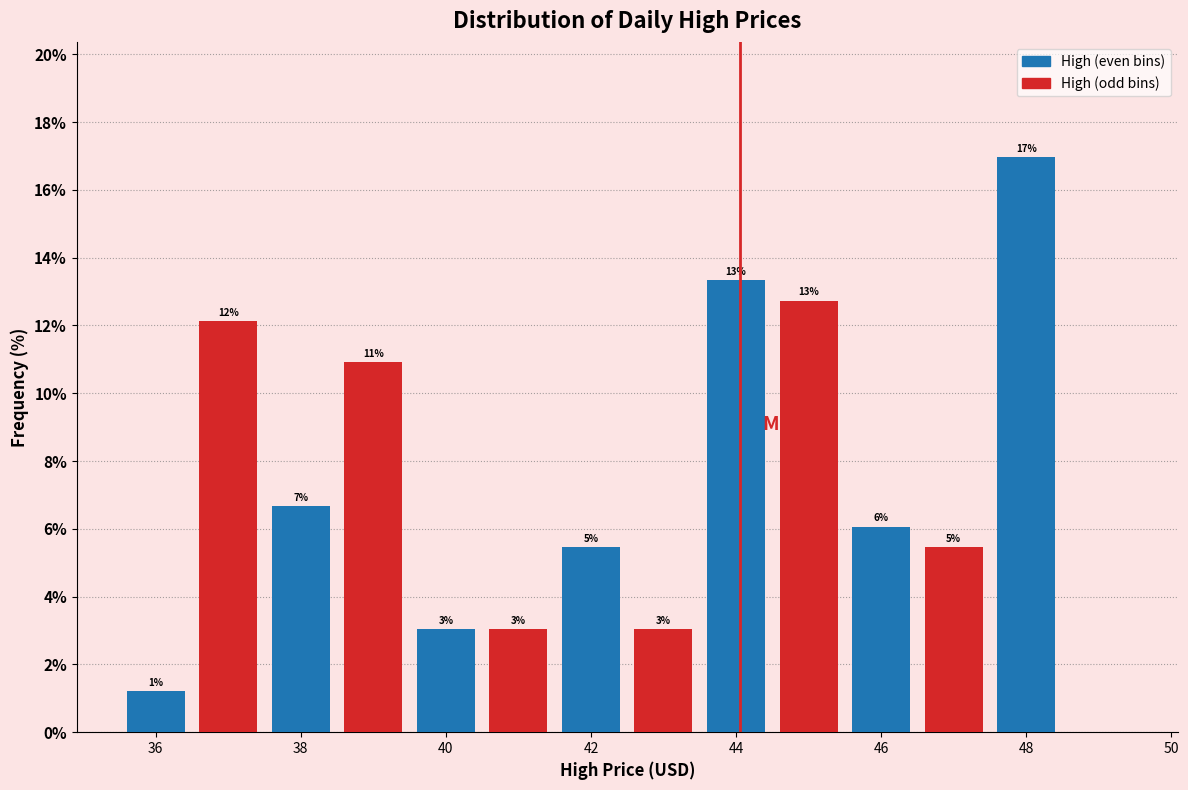

What are all the series names shown in the legend?

High (even bins), High (odd bins)